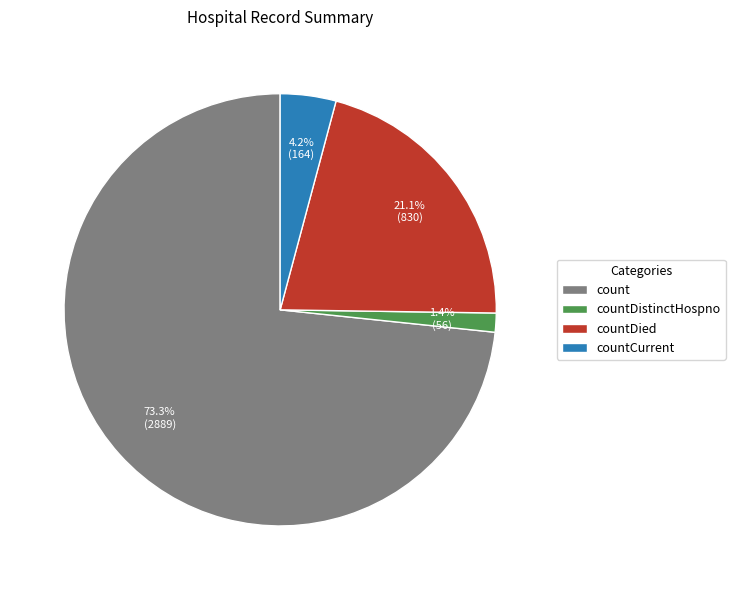

To the nearest percent, what percentage of the pie is count?

73%